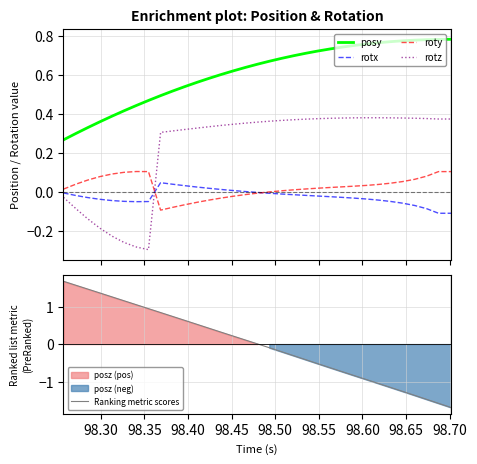

Which series ends up on top after the final intersection of rotz and roty?

rotz